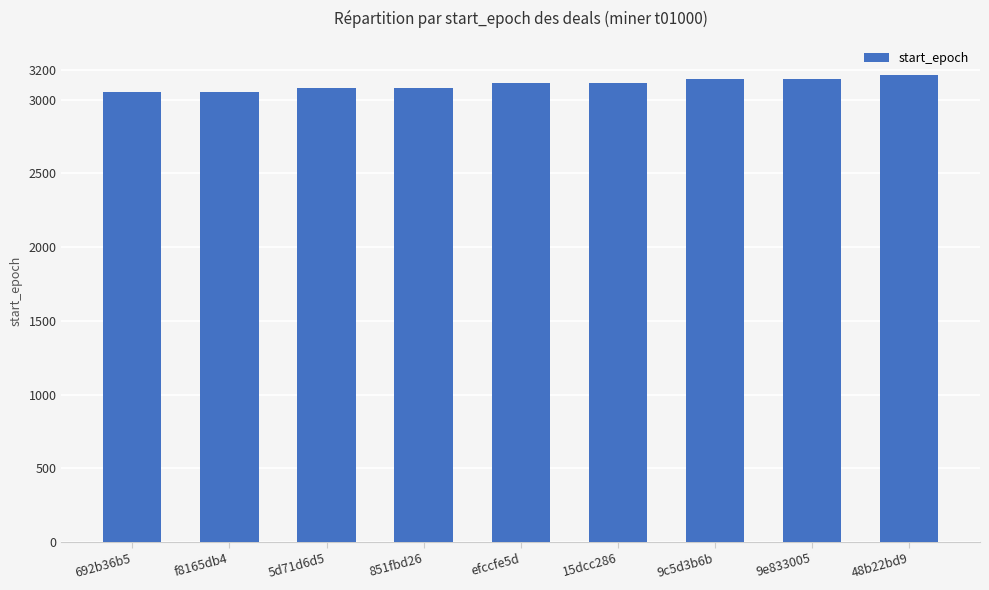

What is the label of the 9th bar from the left?

48b22bd9